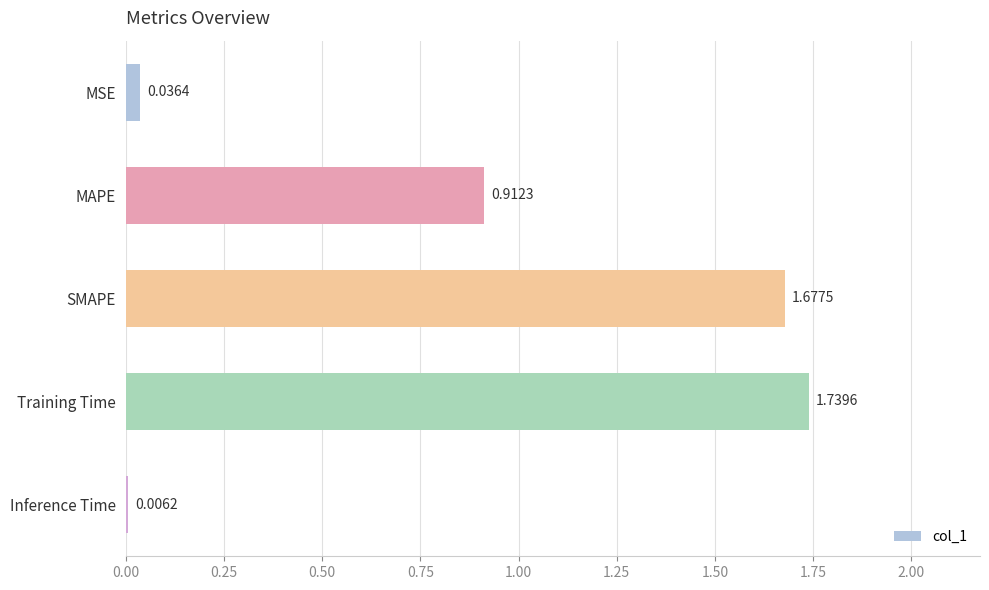

What is the change in value from MSE to MAPE?

+0.9